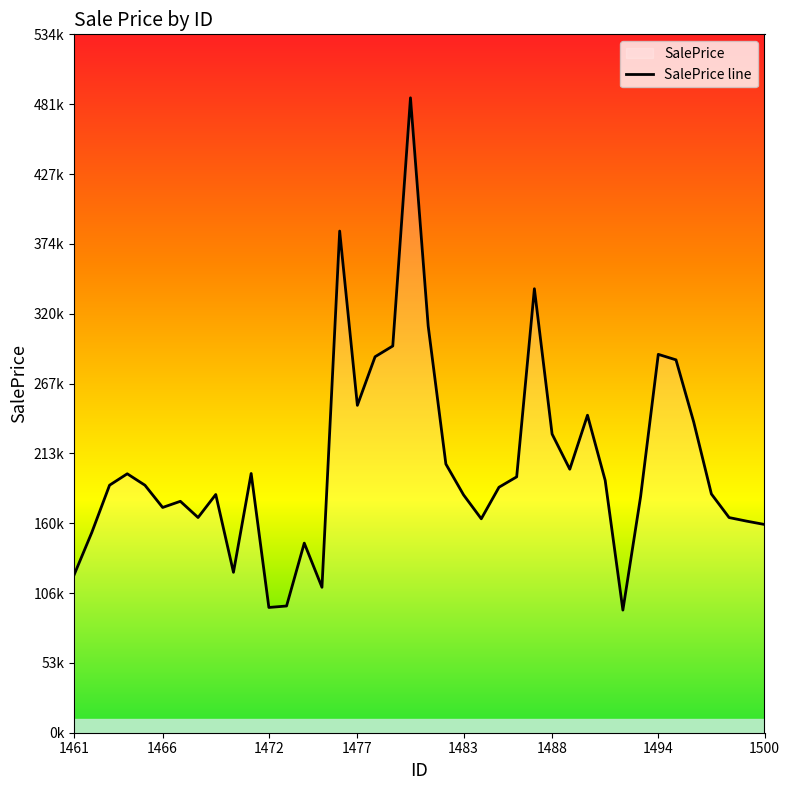

What is the greatest value displayed?

486051.4